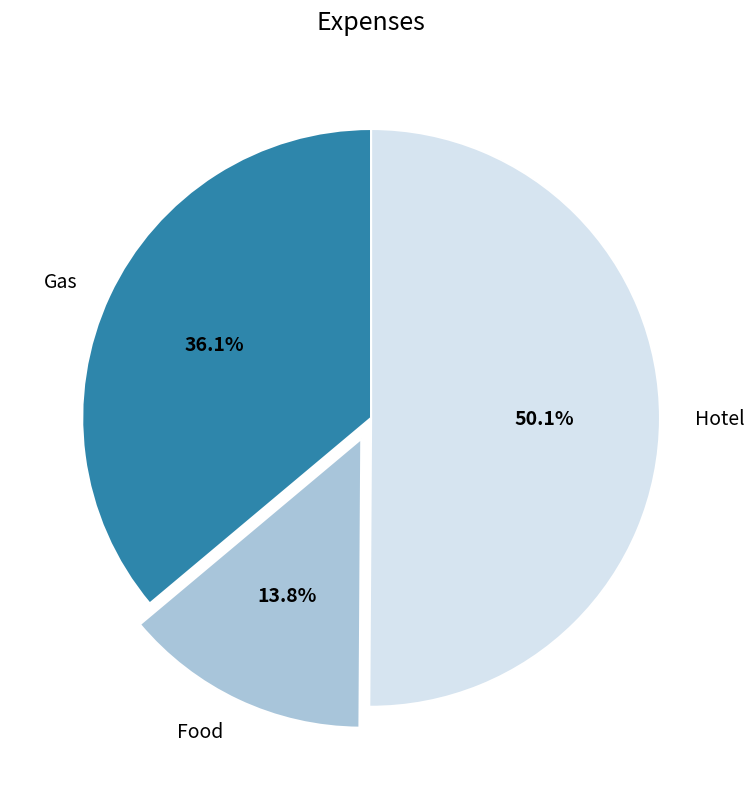

How much of the chart is everything except Hotel?

49.9%